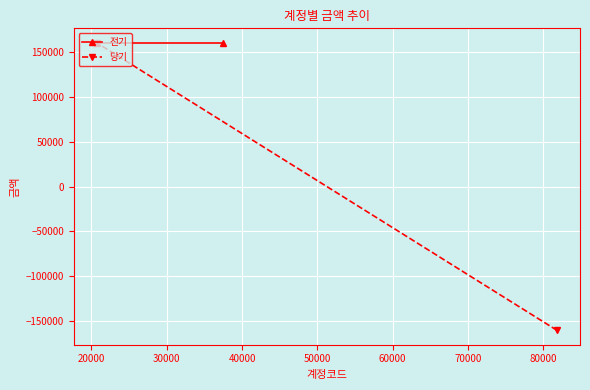

What is the sum of all 전기 values?

320000